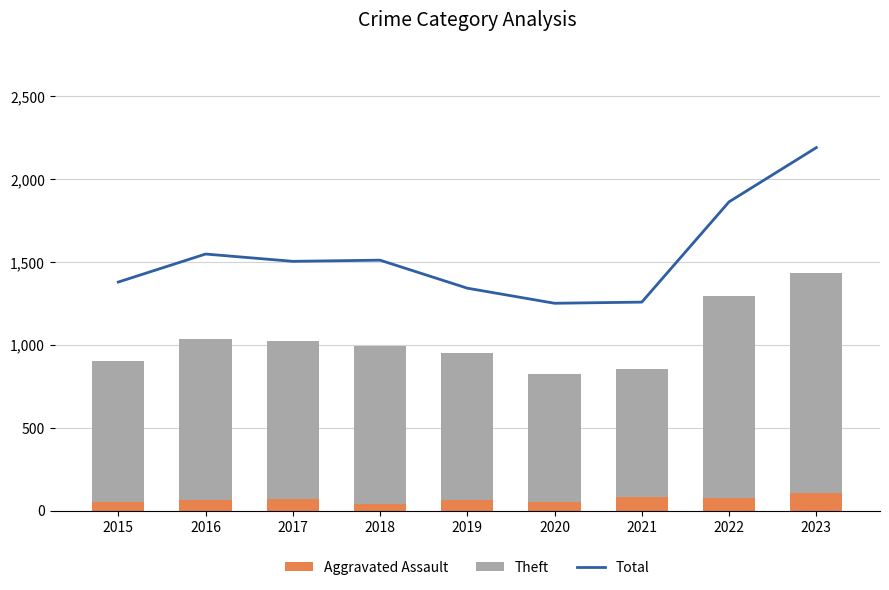

At which label is Total closest to 1721?

2022